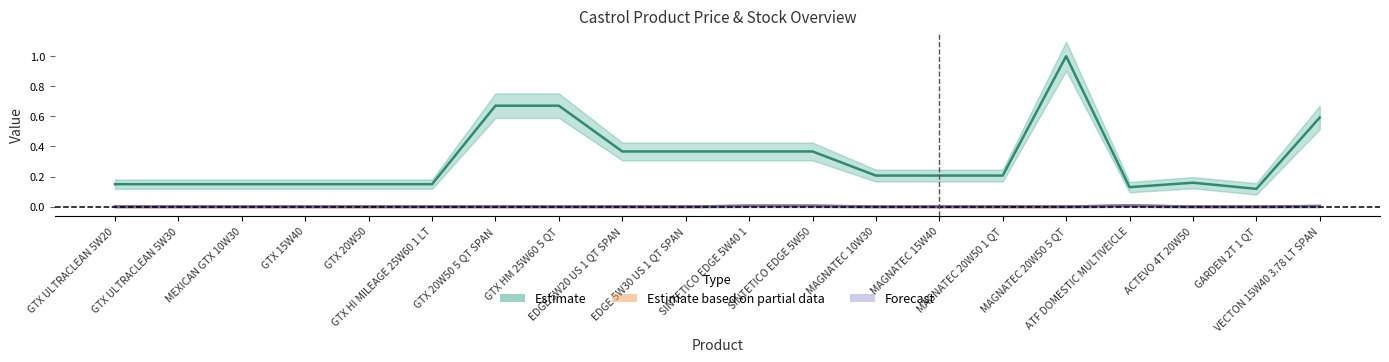

Which has a higher value, GTX 15W40 or MAGNATEC 20W50 5 QT?

MAGNATEC 20W50 5 QT